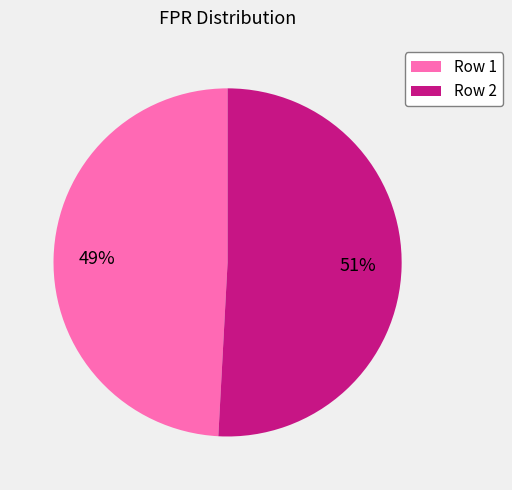

To the nearest percent, what is the average slice percentage?

50%